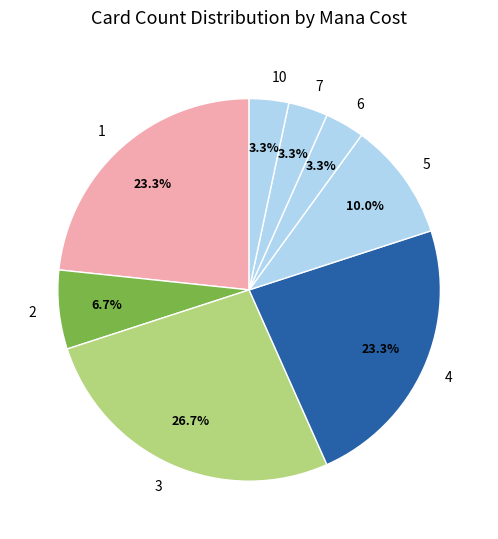

What percentage is the 3 slice, to the nearest percent?

27%